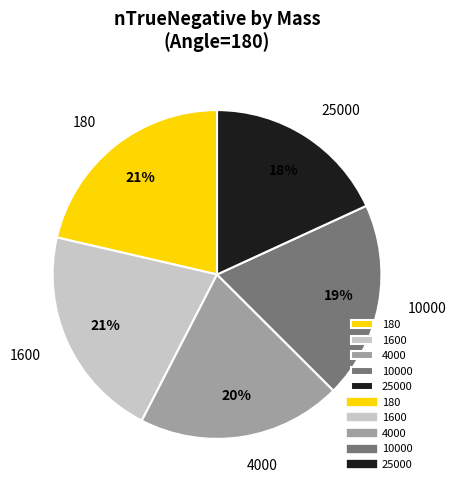

Is the sum of 180 and 25000 greater than half?

No